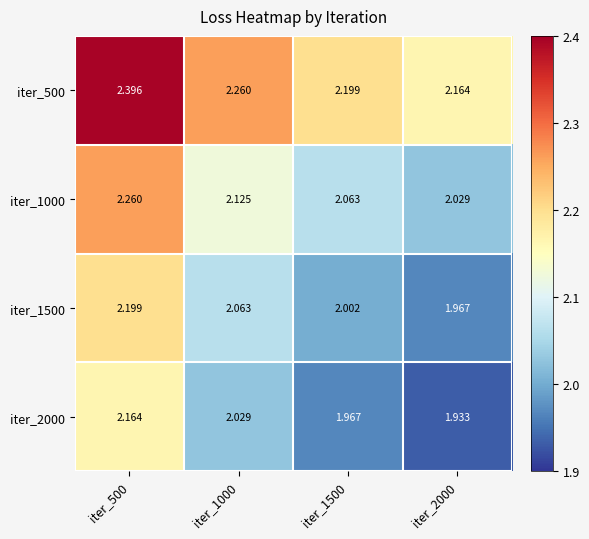

Is the value of iter_1000 at iter_2000 greater than the value of iter_500 at iter_1000?

No